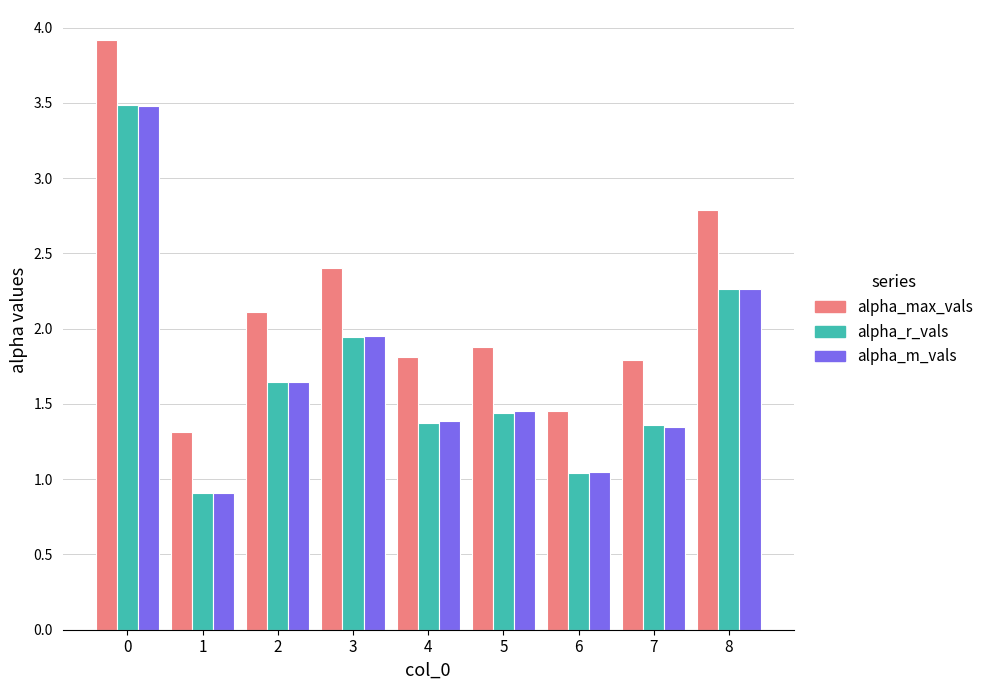

What is the sum of the alpha_m_vals values at 4 and 1?

2.3